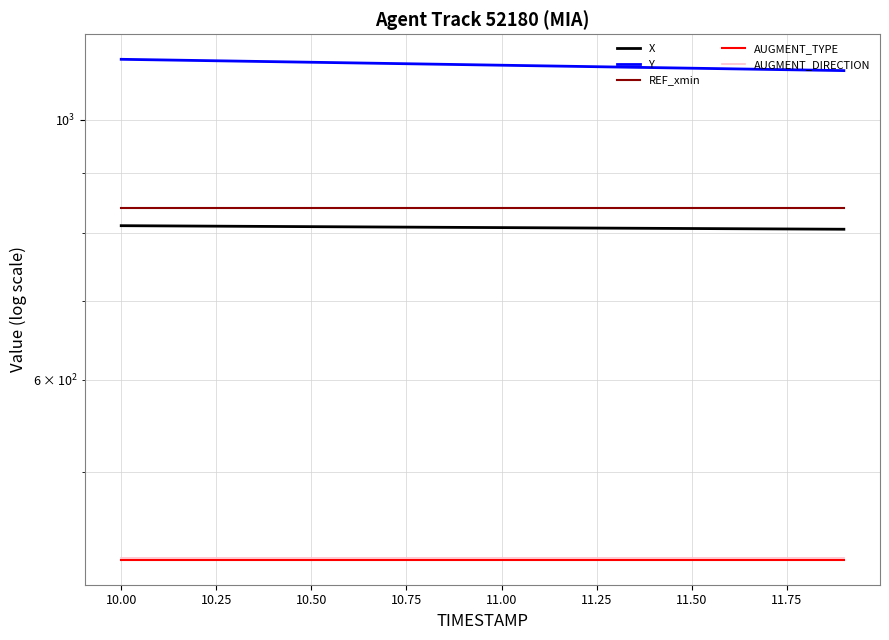

The Y series shows 1116.2 at 11.75. True or false?

True